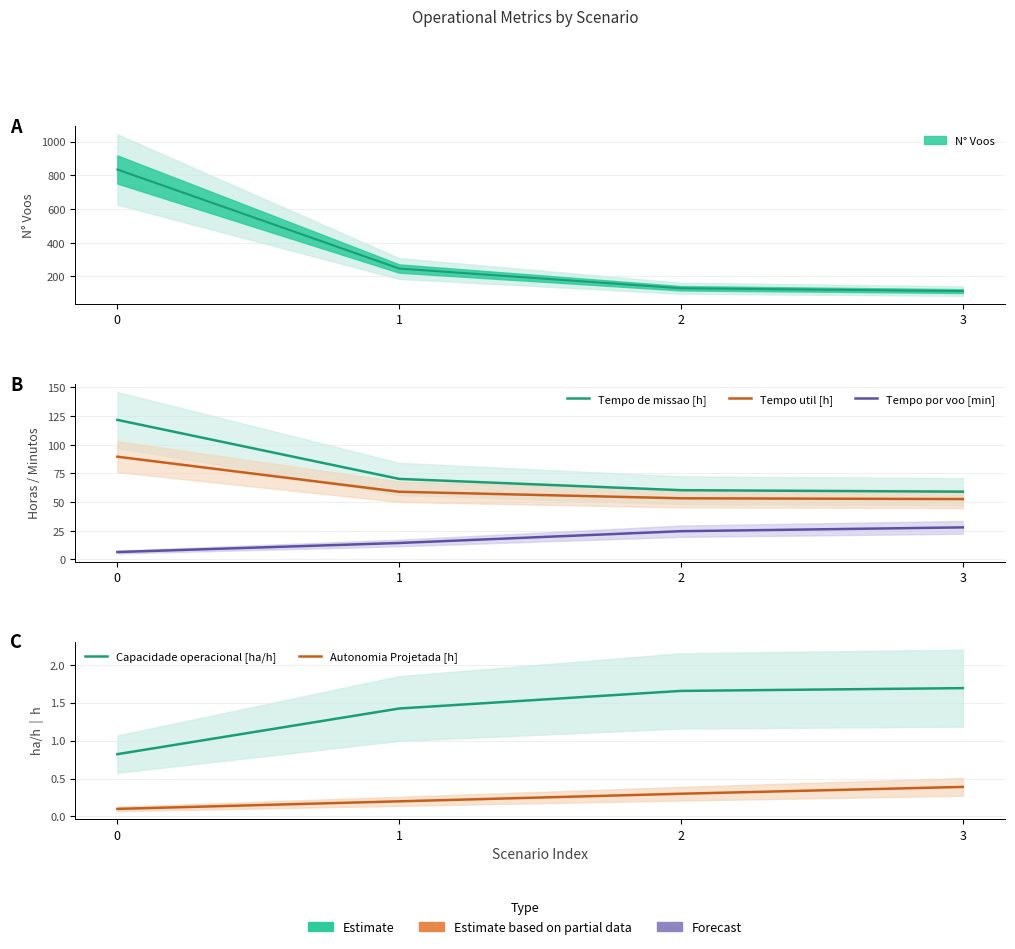

The Tempo de missao [h] series shows 70.2 at 1. True or false?

True